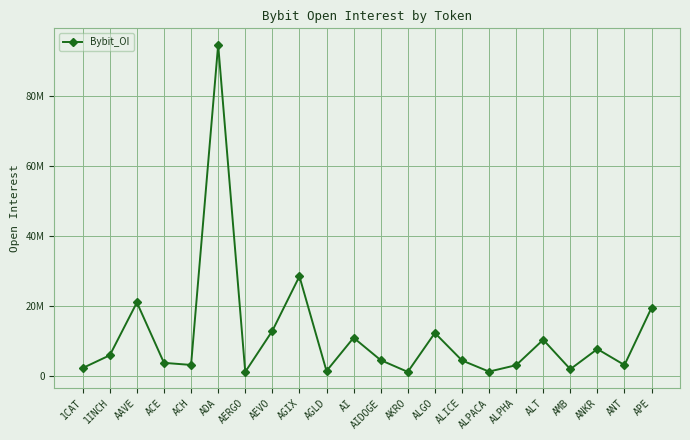

Does the chart have visible grid lines?

Yes